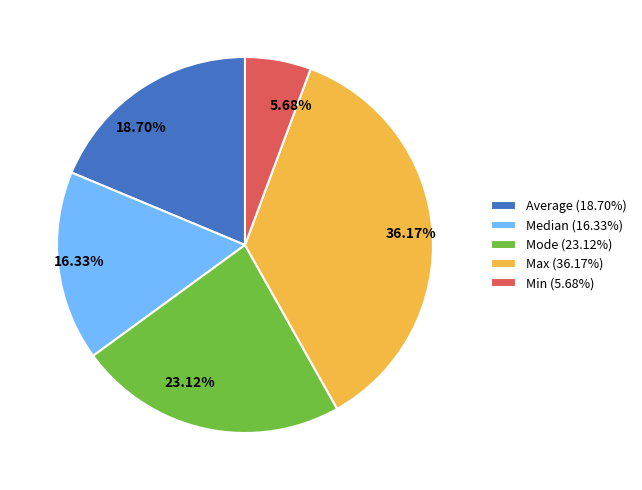

True or false: Max accounts for 50% of the total.

False